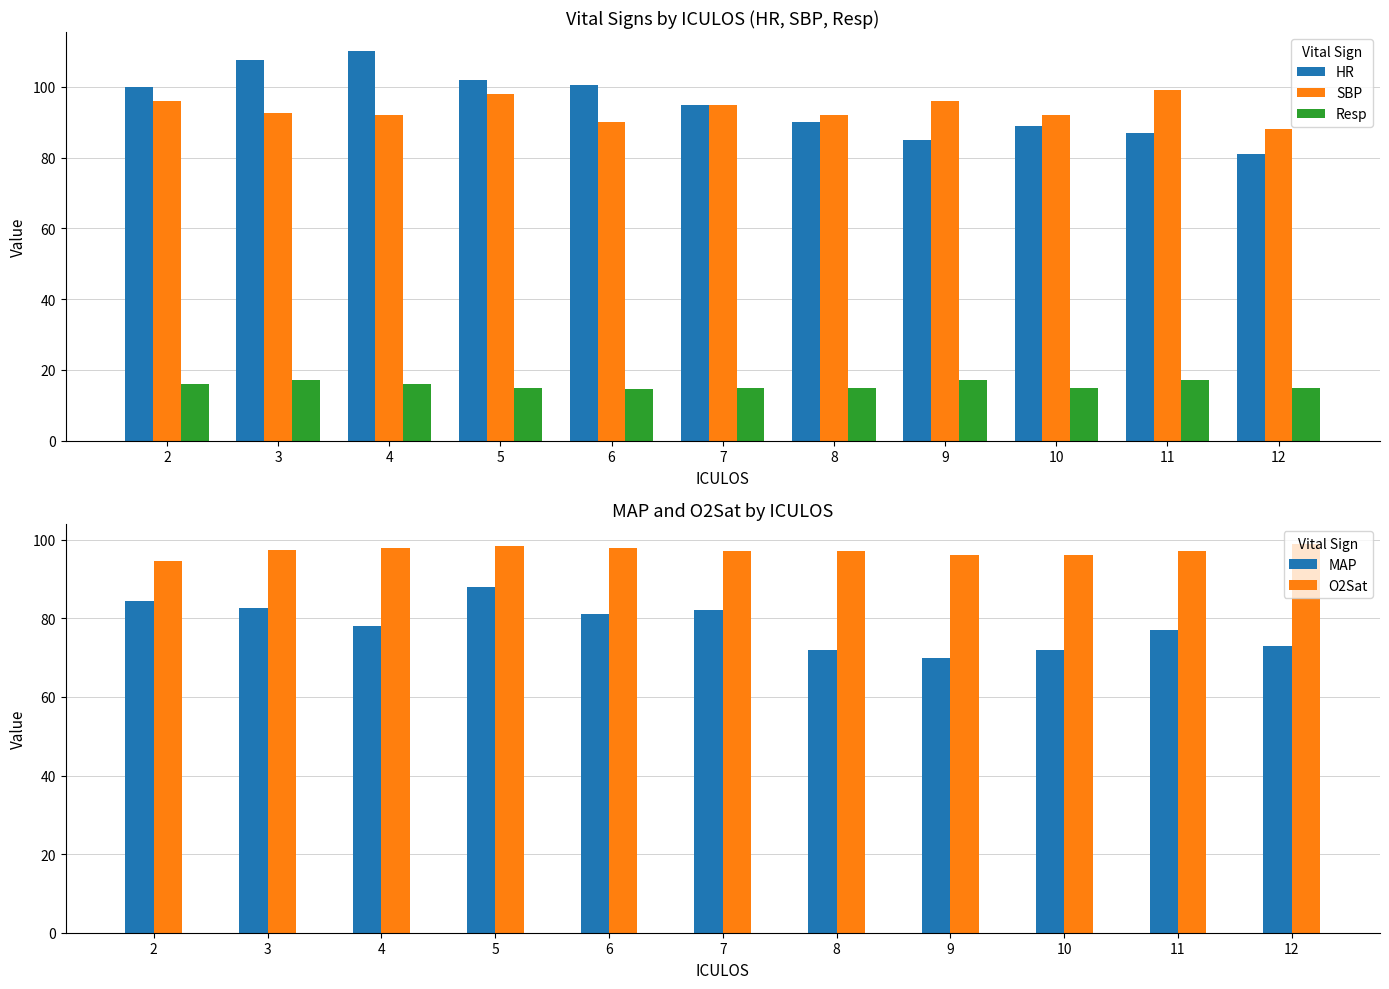

What is the average value of the HR series?

95.2